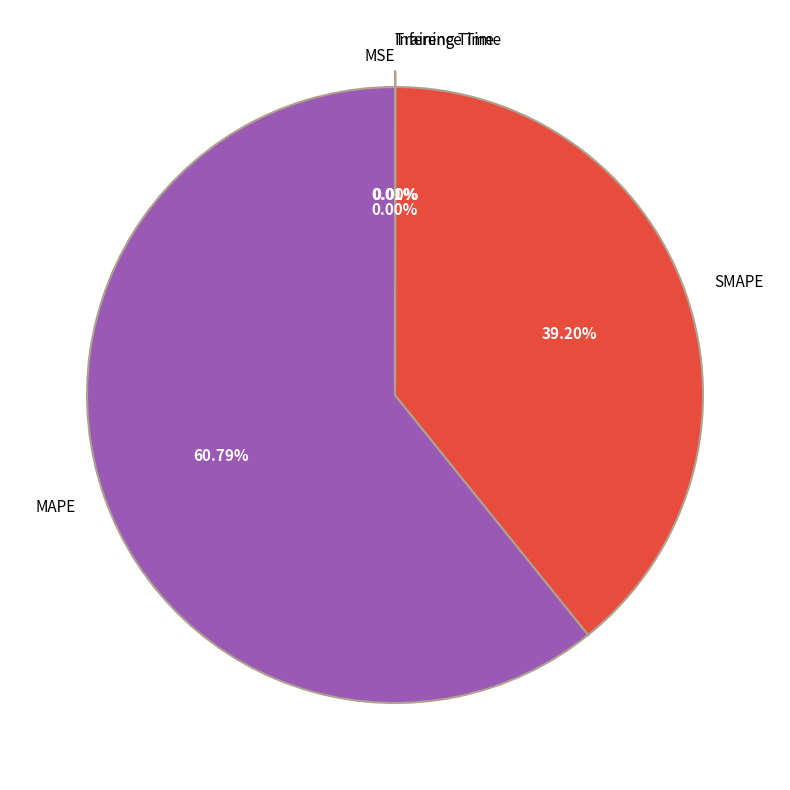

Which category has the biggest portion of the pie?

MAPE